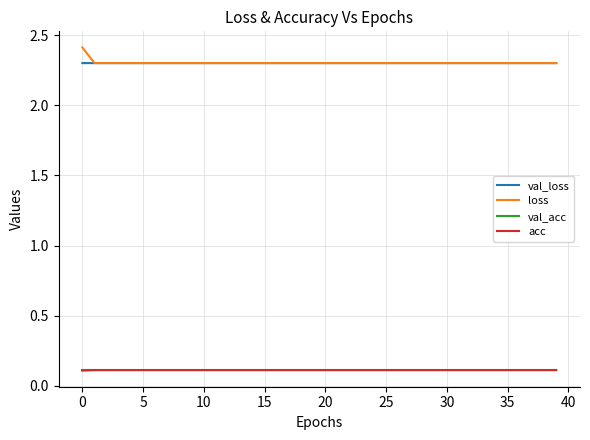

What is the greatest value displayed?

2.4